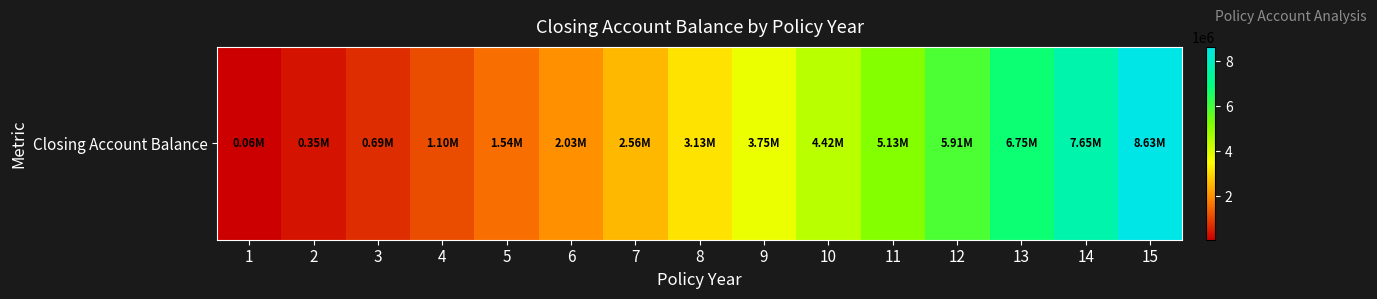

Which has a higher value, 2 or 6?

6